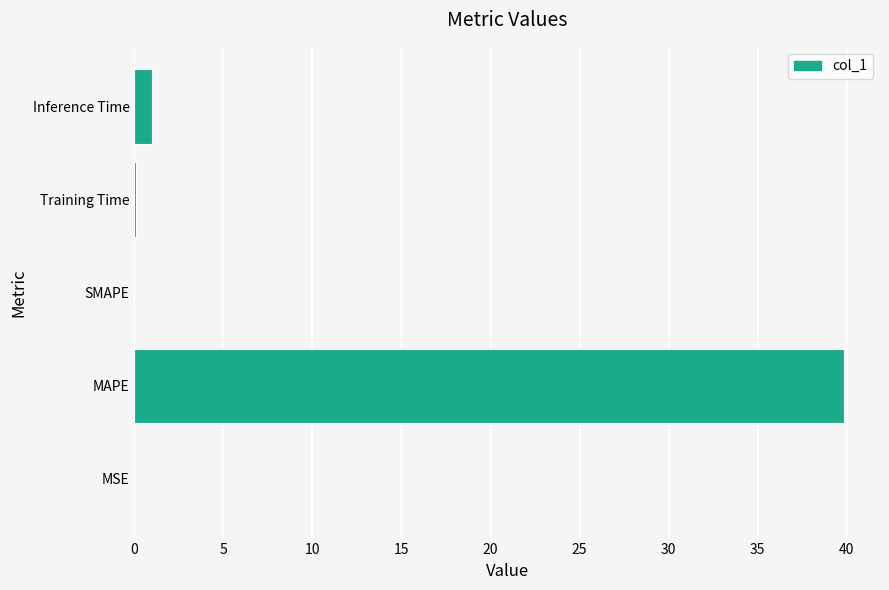

What is the average value?

8.2